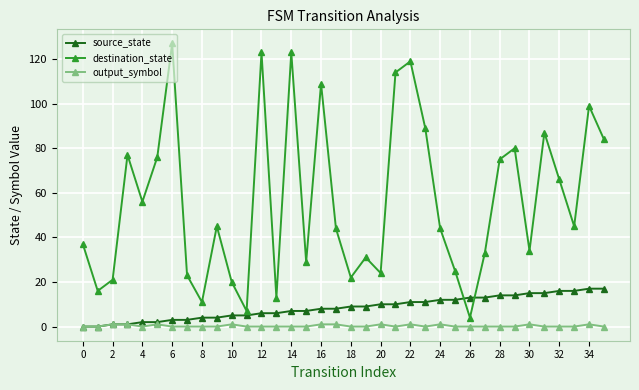

How many lines are shown in the chart?

3